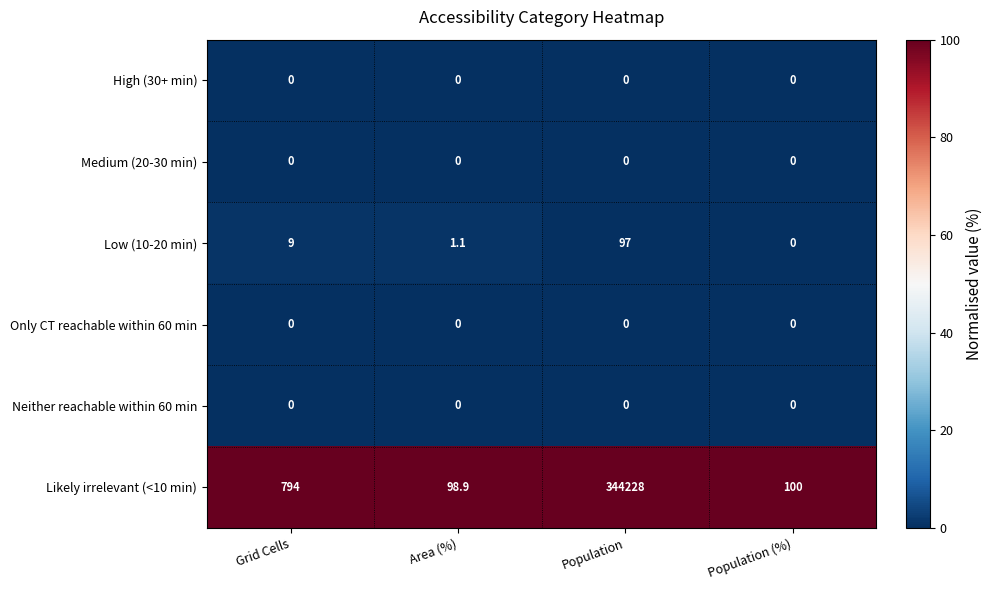

The value of Neither reachable within 60 min at Population is 0.0. True or false?

True